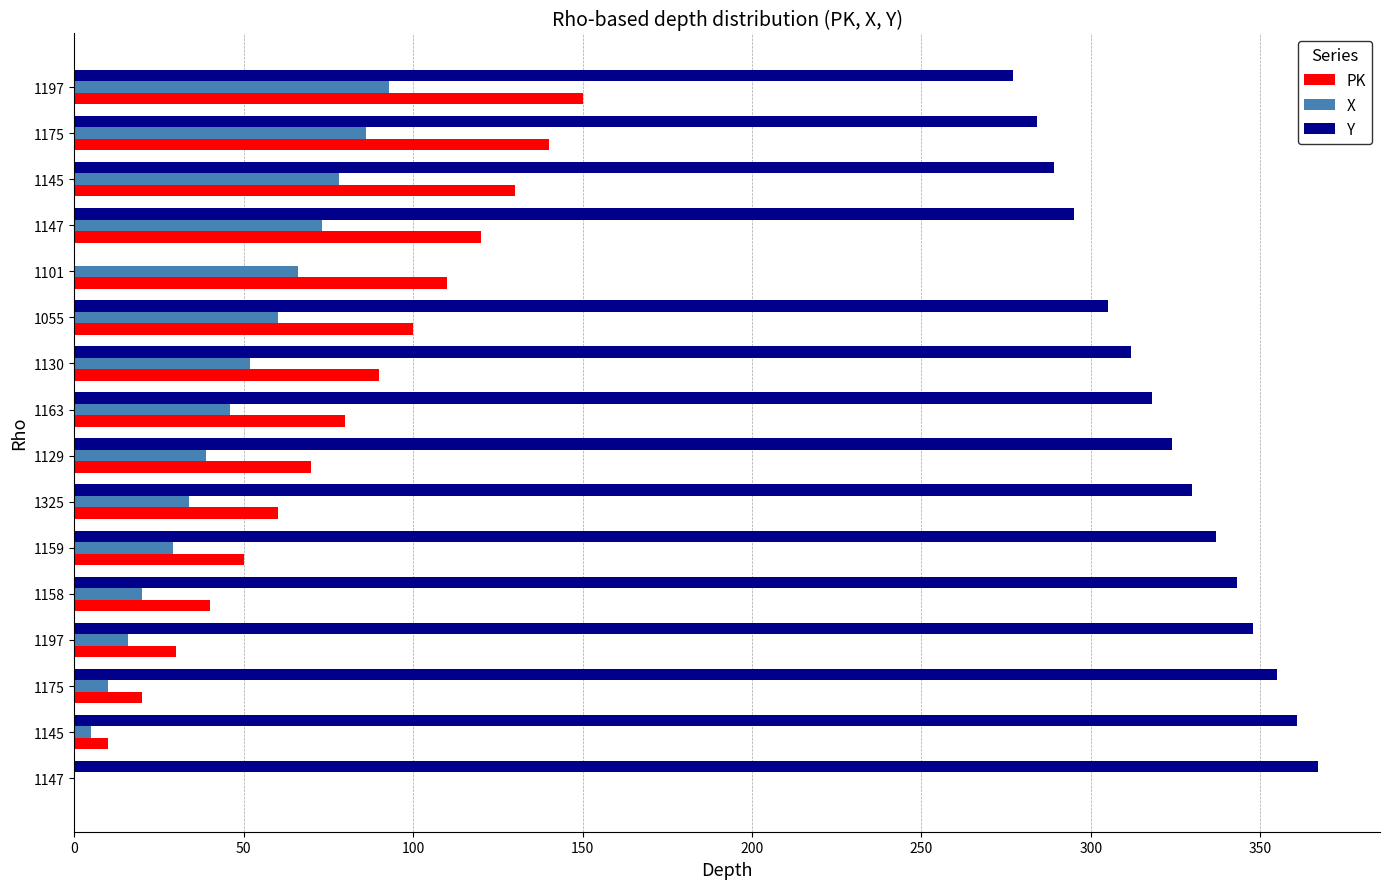

How many positive values does the Y series have?

15